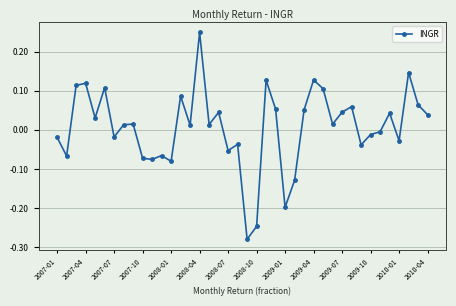

How many values exceed 0?

23